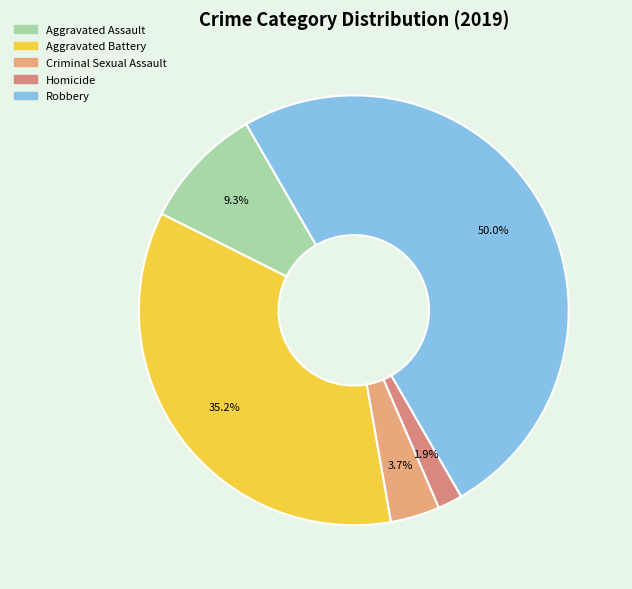

What is the largest slice in the pie chart?

Robbery